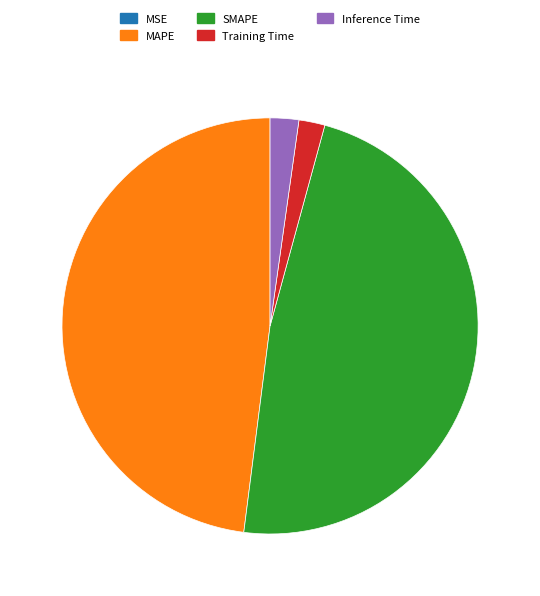

The SMAPE slice represents 48% of the pie. True or false?

True